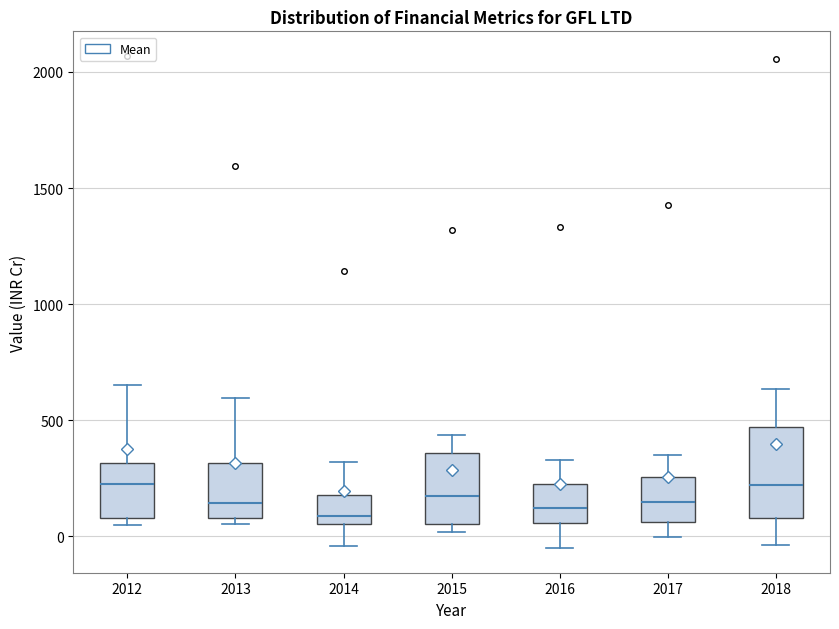

Reading left to right, transcribe this box plot: for each box, give where its median line is, the range the box spans, and where its two whiskers end, as read against the y-axis. The values are not printed on the chart, so give them approximately, as read against the axis.

2012: median 250, box 100 to 300, whiskers 50 to 650
2013: median 150, box 100 to 300, whiskers 50 to 600
2014: median 100, box 50 to 200, whiskers -50 to 300
2015: median 150, box 50 to 350, whiskers 0 to 450
2016: median 100, box 50 to 250, whiskers -50 to 350
2017: median 150, box 50 to 250, whiskers 0 to 350
2018: median 200, box 100 to 450, whiskers -50 to 650